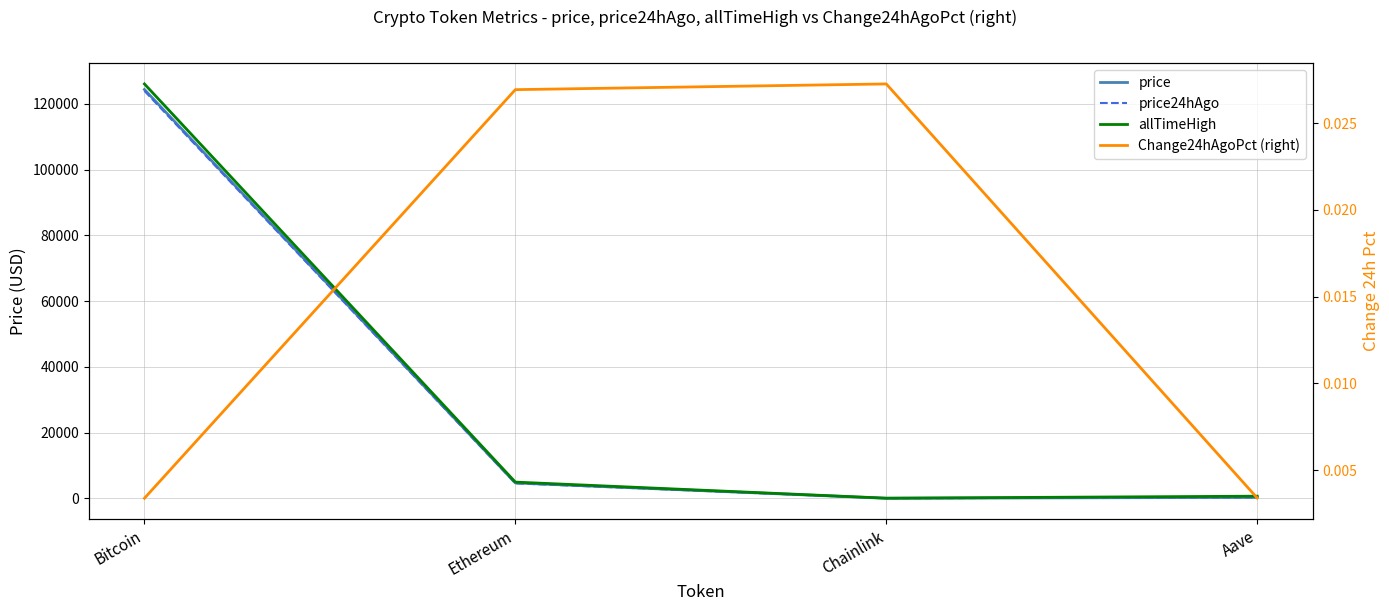

What is the difference between the price values at Bitcoin and Aave?

124102.9